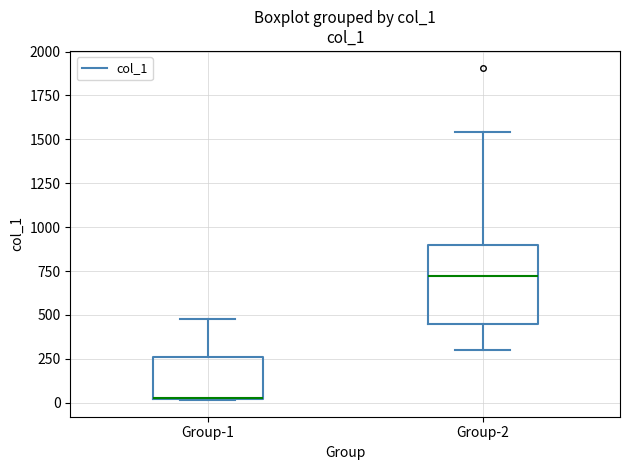

Reading left to right, read every box against the y-axis: the position of its median line, the range the box covers, and the ends of its whiskers. The values are not printed on the chart, so give them approximately, as read against the axis.

Group-1: median 50, box 0 to 250, whiskers 0 to 500
Group-2: median 700, box 450 to 900, whiskers 300 to 1550